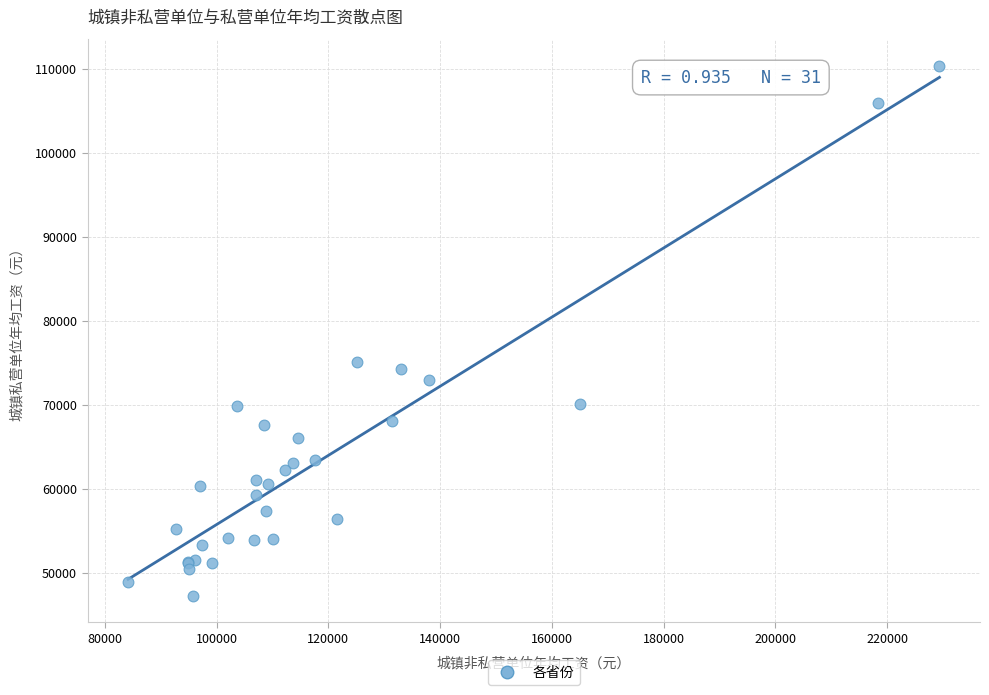

What Y value in the scatter plot is closest to 78826?

75088